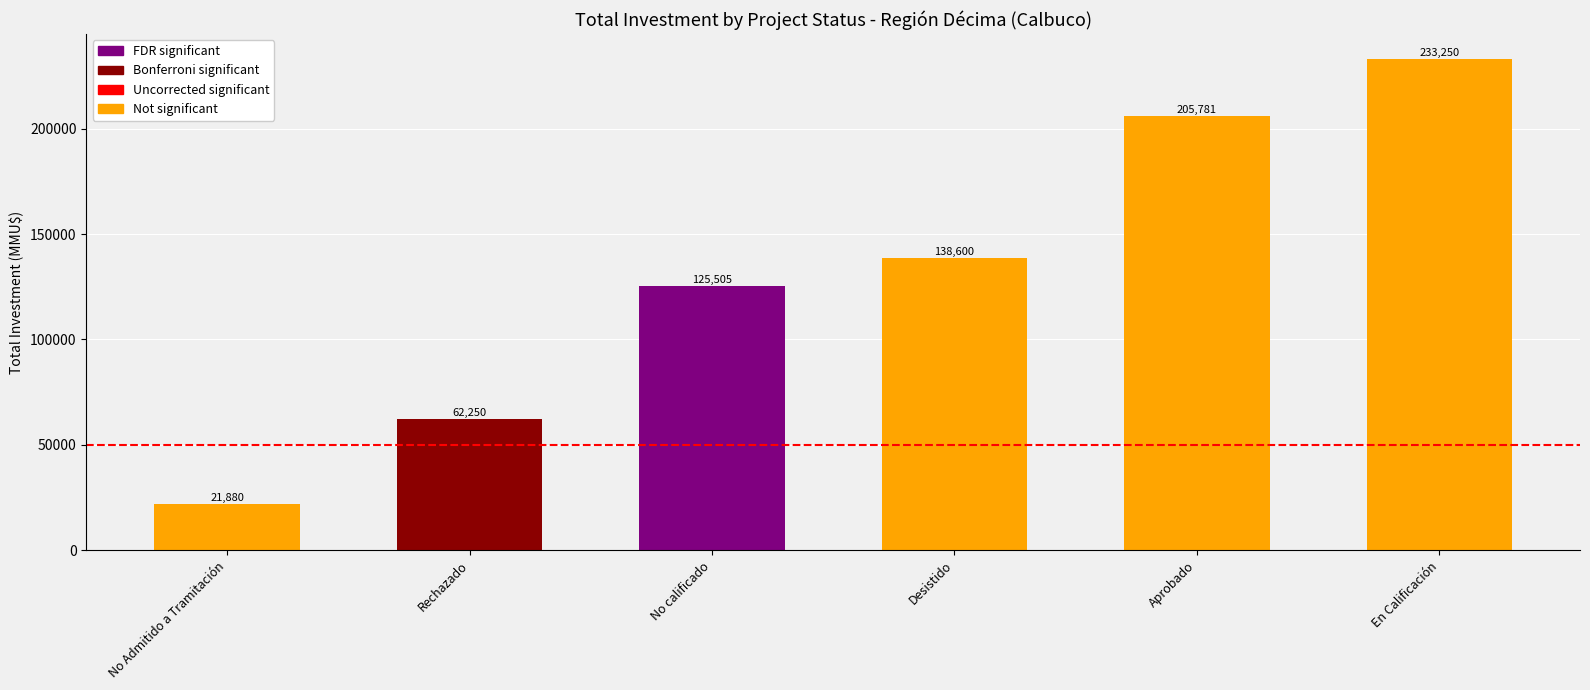

Approximately how many times larger is the value at No calificado compared to Desistido?

0.9